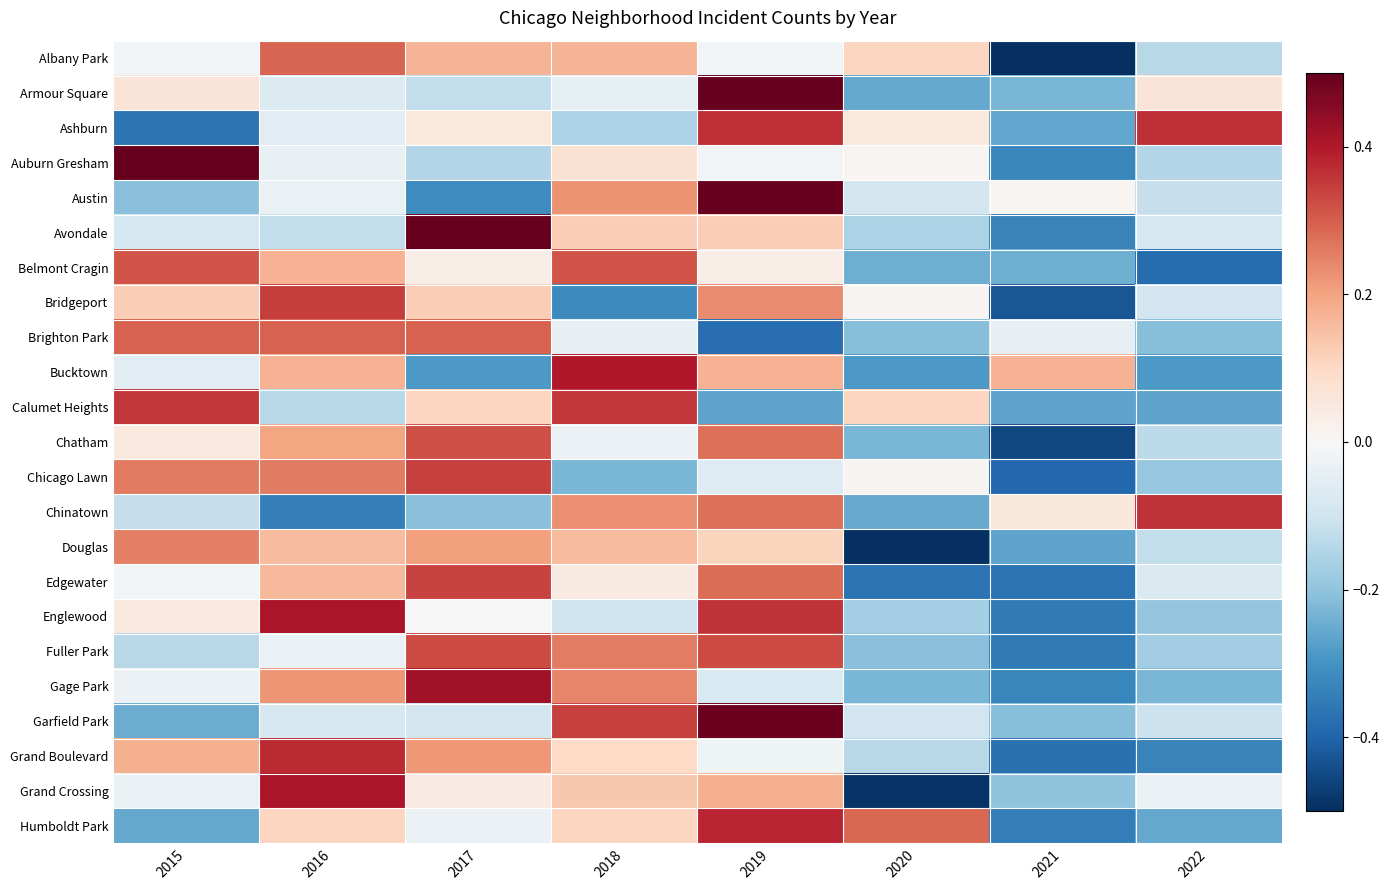

Reading right to left, what are all the values shown in this chart?

Albany Park: 2022=-0.1	2021=-0.5	2020=0.1	2019=-0.0	2018=0.2	2017=0.2	2016=0.3	2015=-0.0
Armour Square: 2022=0.1	2021=-0.2	2020=-0.3	2019=0.5	2018=-0.0	2017=-0.1	2016=-0.1	2015=0.1
Ashburn: 2022=0.4	2021=-0.3	2020=0.1	2019=0.4	2018=-0.2	2017=0.1	2016=-0.1	2015=-0.4
Auburn Gresham: 2022=-0.1	2021=-0.3	2020=0.0	2019=-0.0	2018=0.1	2017=-0.1	2016=-0.0	2015=0.5
Austin: 2022=-0.1	2021=0.0	2020=-0.1	2019=0.5	2018=0.2	2017=-0.3	2016=-0.0	2015=-0.2
Avondale: 2022=-0.1	2021=-0.3	2020=-0.2	2019=0.1	2018=0.1	2017=0.5	2016=-0.1	2015=-0.1
Belmont Cragin: 2022=-0.4	2021=-0.2	2020=-0.2	2019=0.0	2018=0.3	2017=0.0	2016=0.2	2015=0.3
Bridgeport: 2022=-0.1	2021=-0.4	2020=0.0	2019=0.2	2018=-0.3	2017=0.1	2016=0.3	2015=0.1
Brighton Park: 2022=-0.2	2021=-0.0	2020=-0.2	2019=-0.4	2018=-0.0	2017=0.3	2016=0.3	2015=0.3
Bucktown: 2022=-0.3	2021=0.2	2020=-0.3	2019=0.2	2018=0.4	2017=-0.3	2016=0.2	2015=-0.1
Calumet Heights: 2022=-0.3	2021=-0.3	2020=0.1	2019=-0.3	2018=0.4	2017=0.1	2016=-0.1	2015=0.4
Chatham: 2022=-0.1	2021=-0.5	2020=-0.2	2019=0.3	2018=-0.0	2017=0.3	2016=0.2	2015=0.0
Chicago Lawn: 2022=-0.2	2021=-0.4	2020=0.0	2019=-0.1	2018=-0.2	2017=0.3	2016=0.3	2015=0.3
Chinatown: 2022=0.4	2021=0.1	2020=-0.3	2019=0.3	2018=0.2	2017=-0.2	2016=-0.3	2015=-0.1
Douglas: 2022=-0.1	2021=-0.3	2020=-0.5	2019=0.1	2018=0.2	2017=0.2	2016=0.2	2015=0.3
Edgewater: 2022=-0.1	2021=-0.4	2020=-0.4	2019=0.3	2018=0.0	2017=0.3	2016=0.2	2015=-0.0
Englewood: 2022=-0.2	2021=-0.4	2020=-0.2	2019=0.4	2018=-0.1	2017=0.0	2016=0.4	2015=0.0
Fuller Park: 2022=-0.2	2021=-0.4	2020=-0.2	2019=0.3	2018=0.3	2017=0.3	2016=-0.0	2015=-0.1
Gage Park: 2022=-0.2	2021=-0.3	2020=-0.2	2019=-0.1	2018=0.2	2017=0.4	2016=0.2	2015=-0.0
Garfield Park: 2022=-0.1	2021=-0.2	2020=-0.1	2019=0.5	2018=0.3	2017=-0.1	2016=-0.1	2015=-0.2
Grand Boulevard: 2022=-0.3	2021=-0.4	2020=-0.1	2019=-0.0	2018=0.1	2017=0.2	2016=0.4	2015=0.2
Grand Crossing: 2022=-0.0	2021=-0.2	2020=-0.5	2019=0.2	2018=0.1	2017=0.0	2016=0.4	2015=-0.0
Humboldt Park: 2022=-0.3	2021=-0.3	2020=0.3	2019=0.4	2018=0.1	2017=-0.0	2016=0.1	2015=-0.3